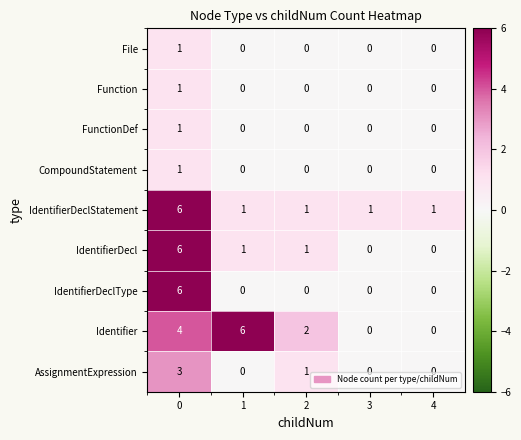

What is the difference between the highest and lowest values at 4?

1